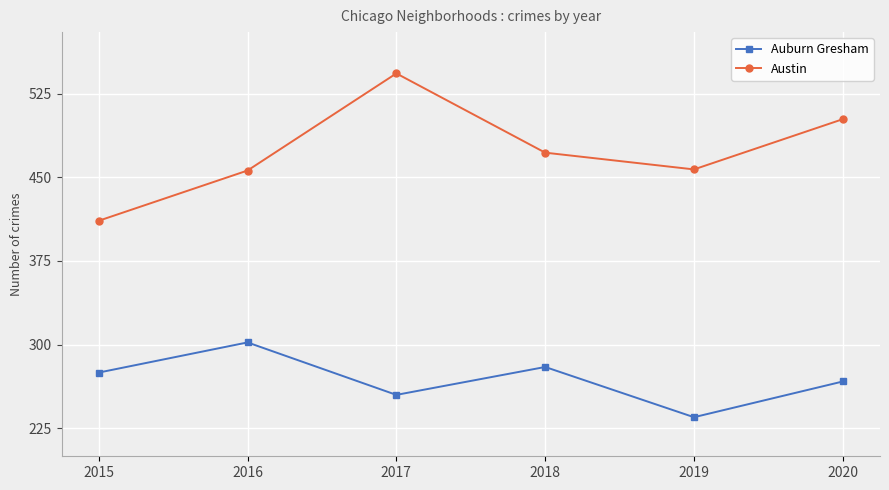

Where is the first local minimum for Austin?

2019